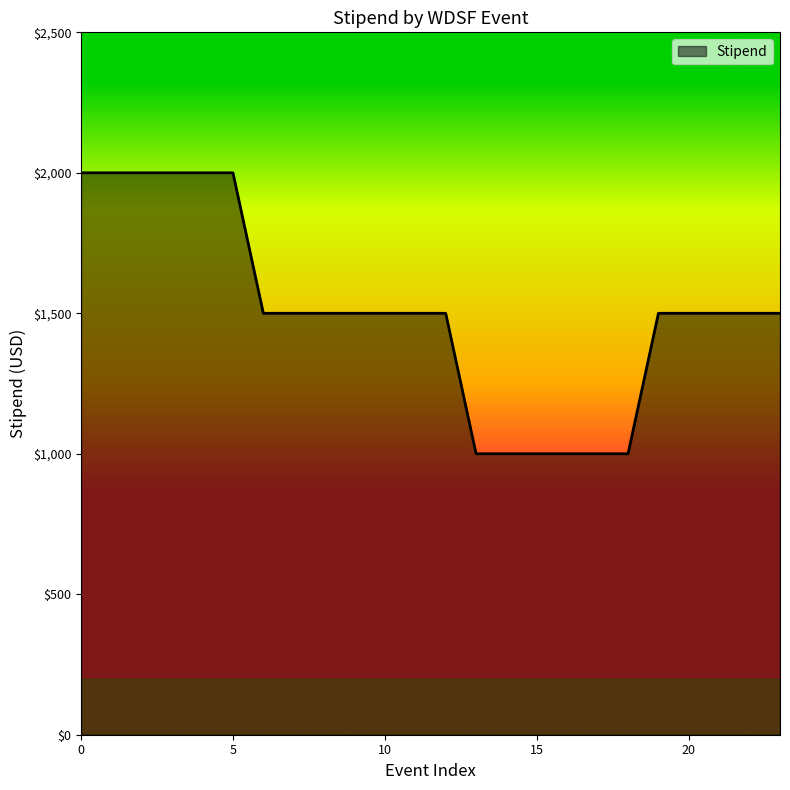

What is the difference between the maximum and minimum values?

1000